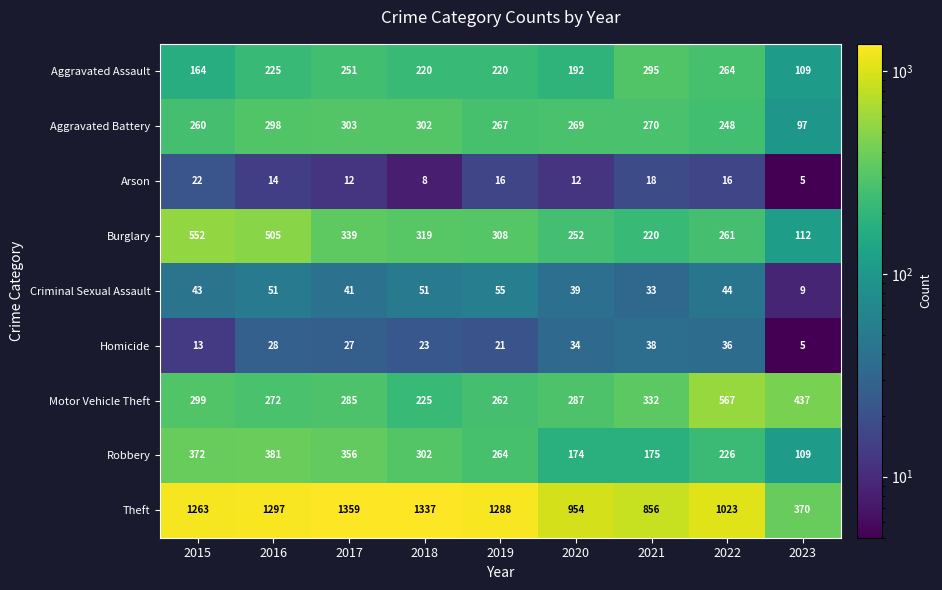

At how many categories does at least one series exceed 640?

8